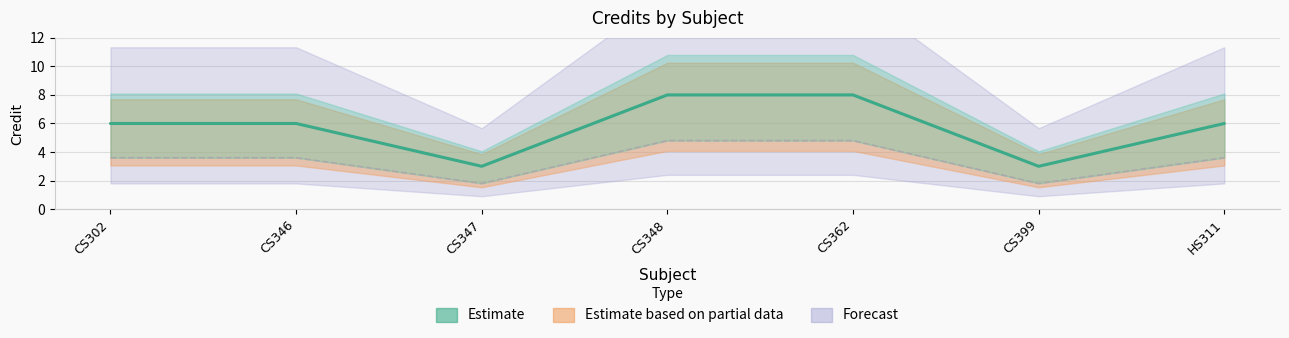

Which label corresponds to the smallest value in the chart?

CS347